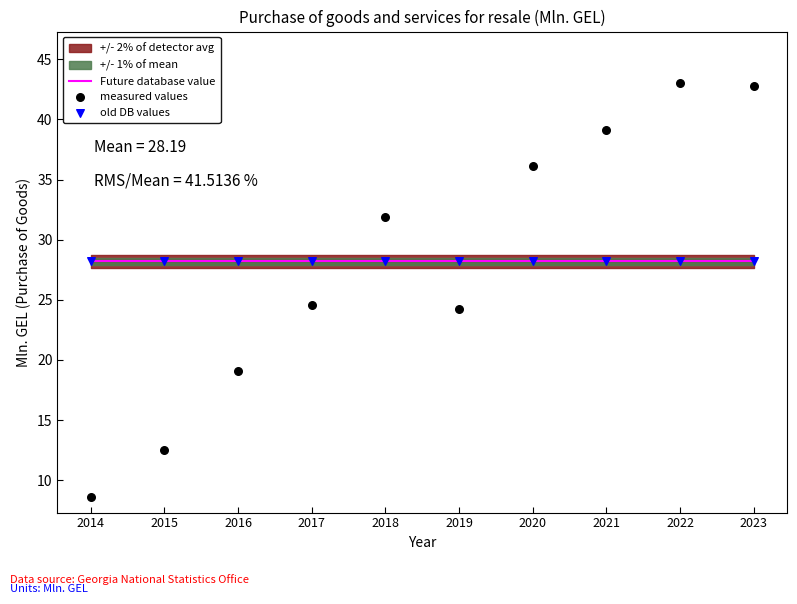

At how many categories does at least one series exceed 23?

10